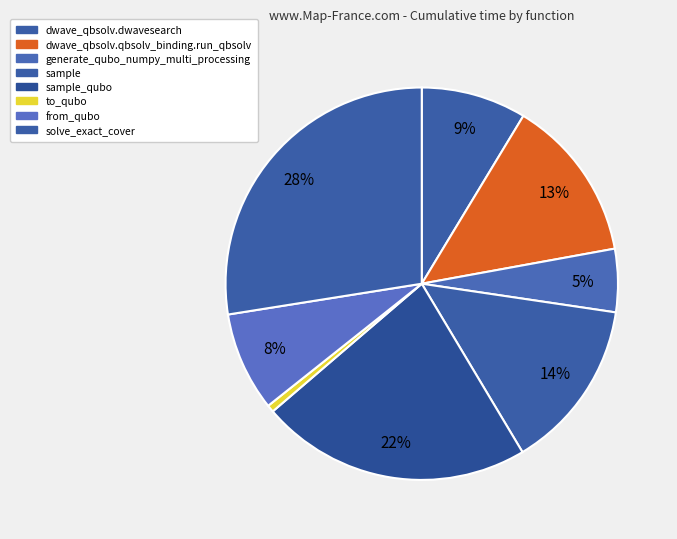

Count the number of slices in the pie.

8